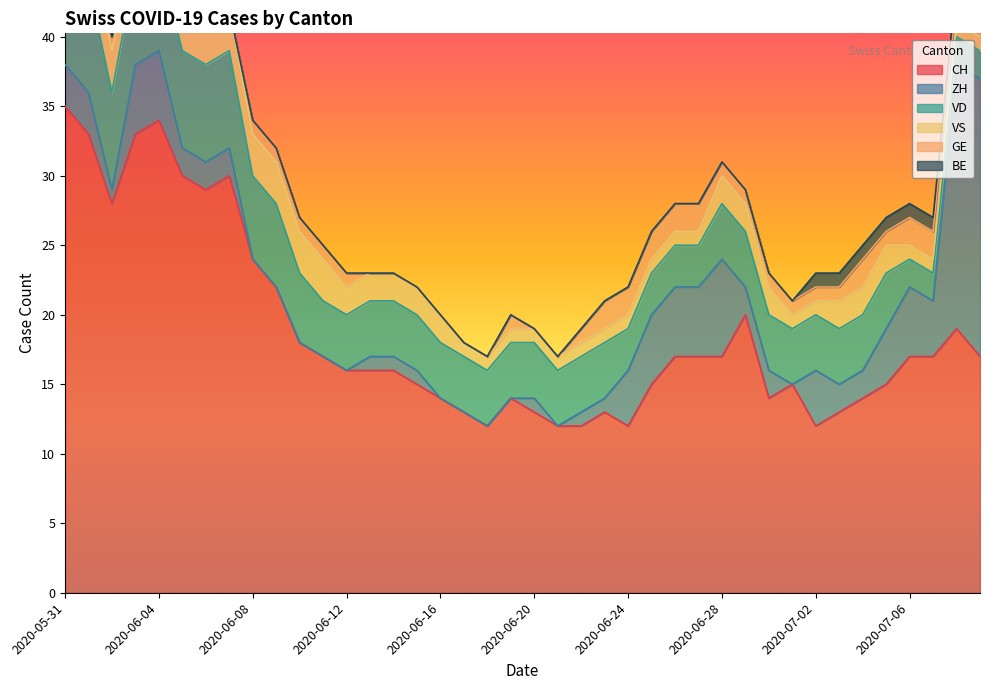

How many values in the VS series are below 2?

17